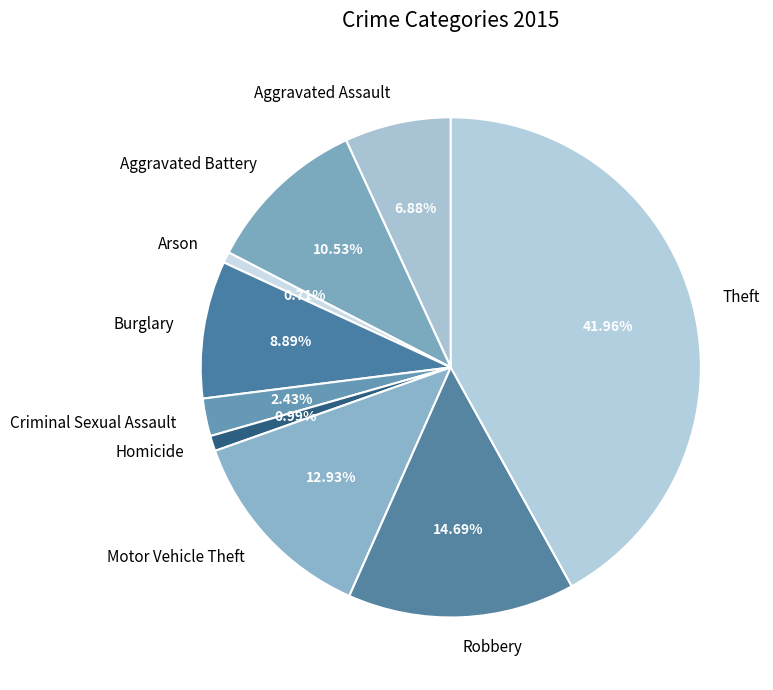

What percentage is the Robbery slice, to the nearest percent?

15%